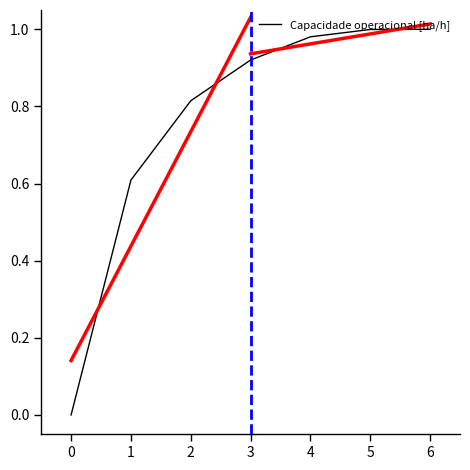

True or false: the data shows 0.8 at 2.

True